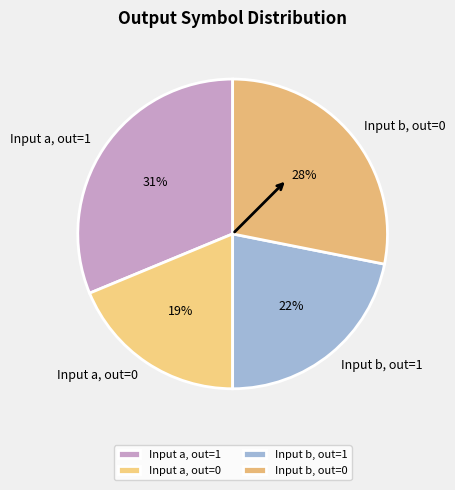

Is it true that Input b, out=1 is 22% of the pie?

True